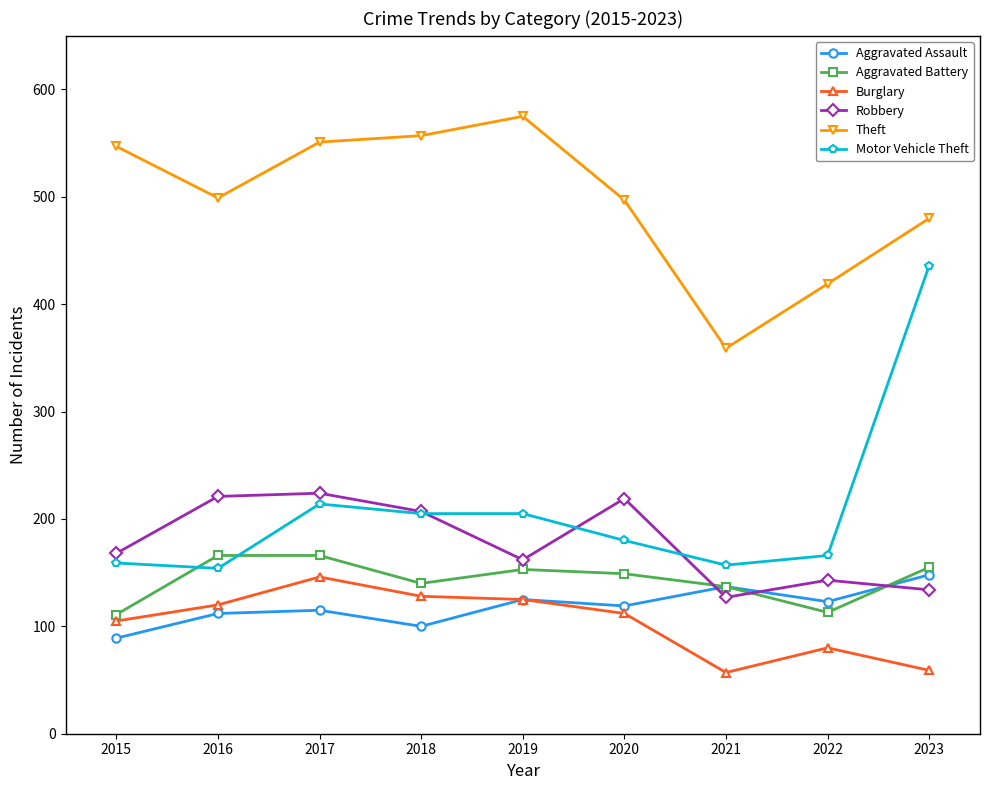

Read the Robbery value at 2015, to the nearest 5.

170